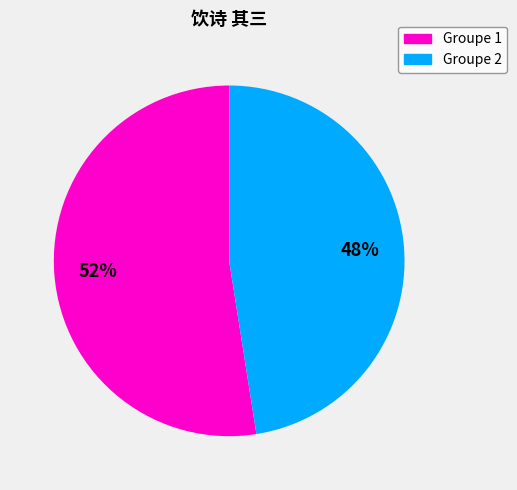

Which slice is the smallest?

Groupe 2